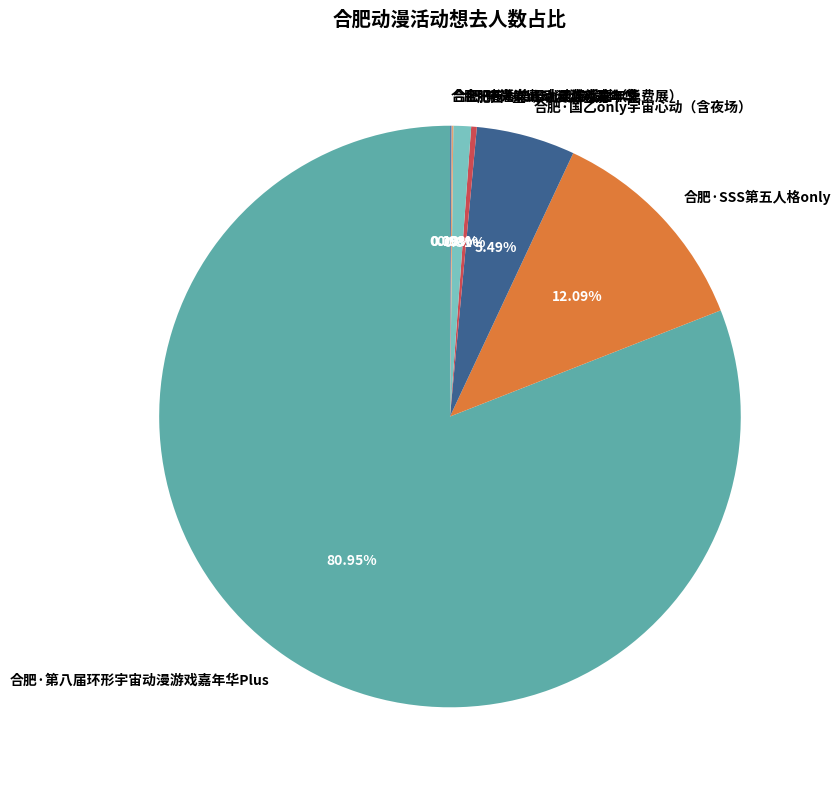

To the nearest percent, what percentage of the pie is 合肥·微光mini动漫派对（免费展）?

1%